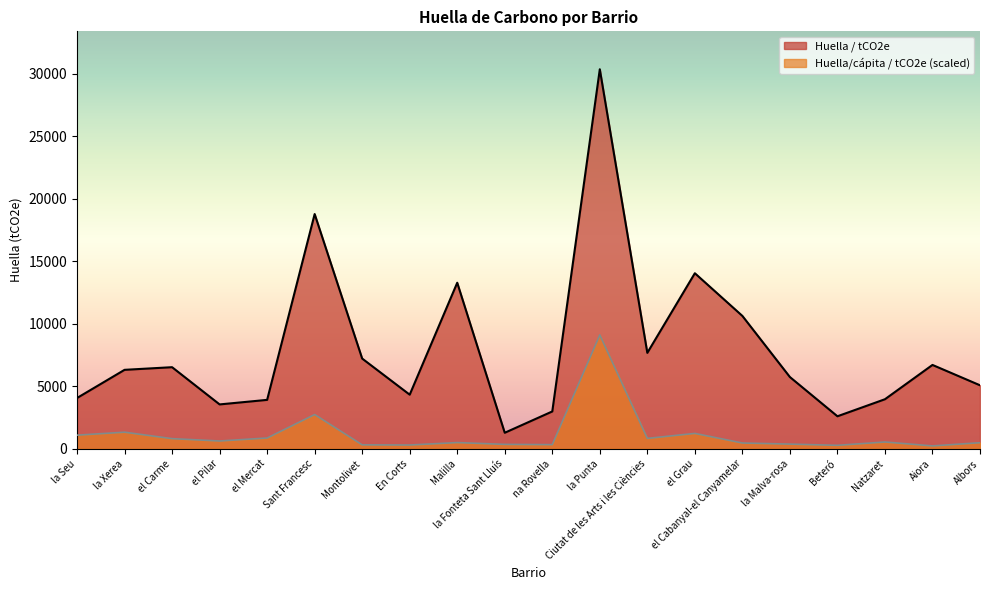

The value of Huella/cápita / tCO2e at la Fonteta Sant Lluís is 349.3. True or false?

True